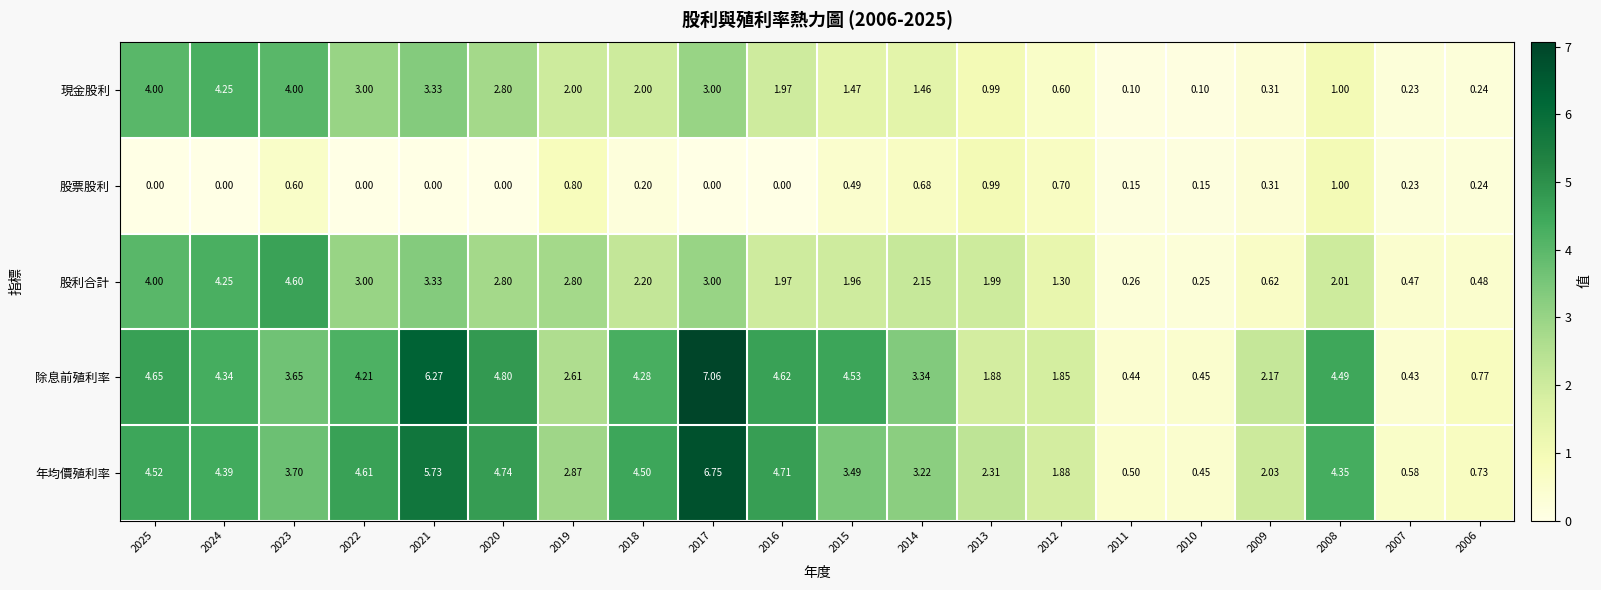

At 2015, list the series in order from smallest to largest.

股票股利, 現金股利, 股利合計, 年均價殖利率, 除息前殖利率